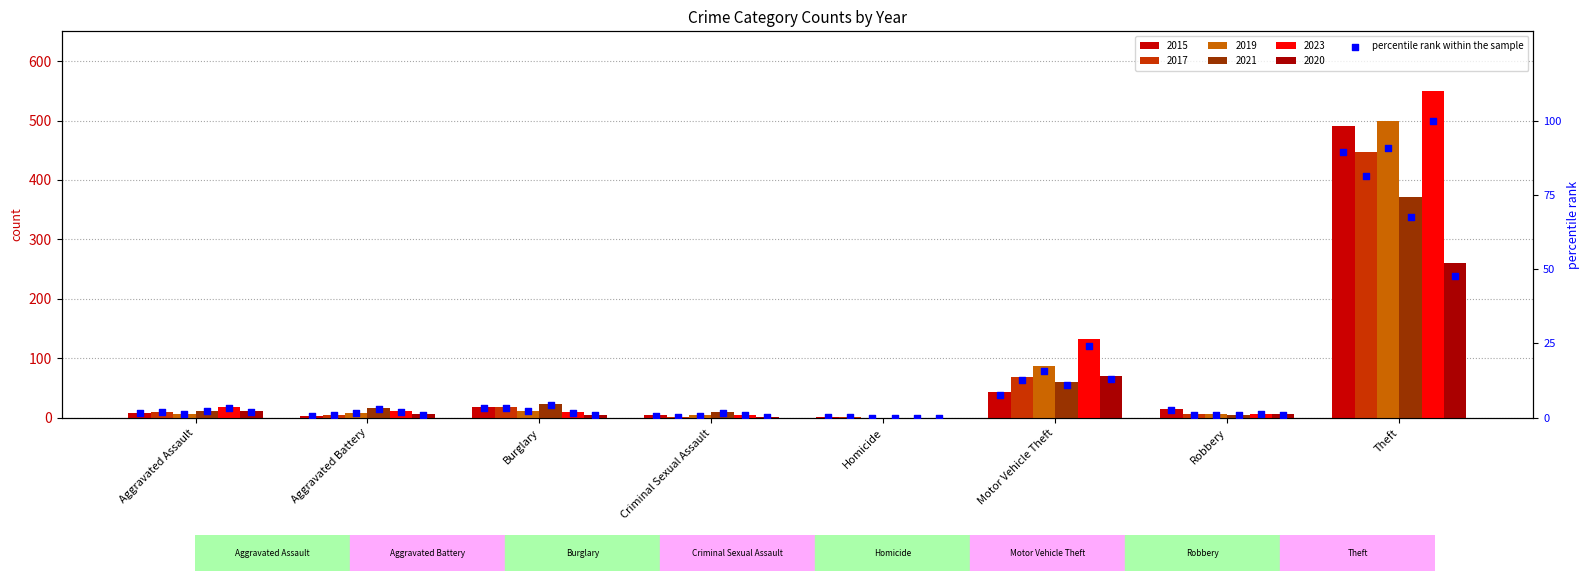

Which series has the largest Y range (max minus min)?

2023